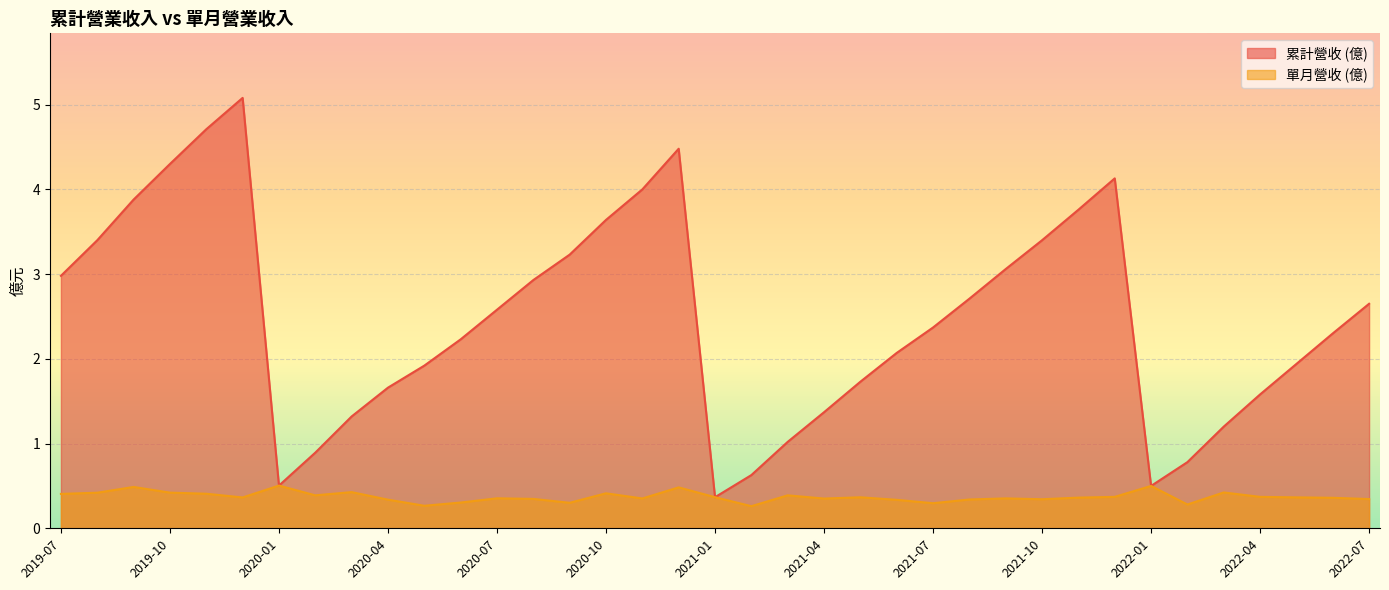

What is the spread (max minus min) of values at 2021-02?

0.4